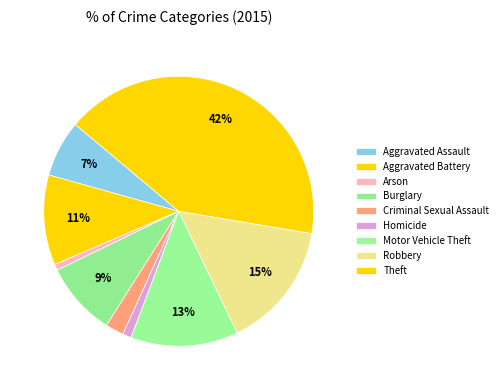

Count the number of slices in the pie.

9